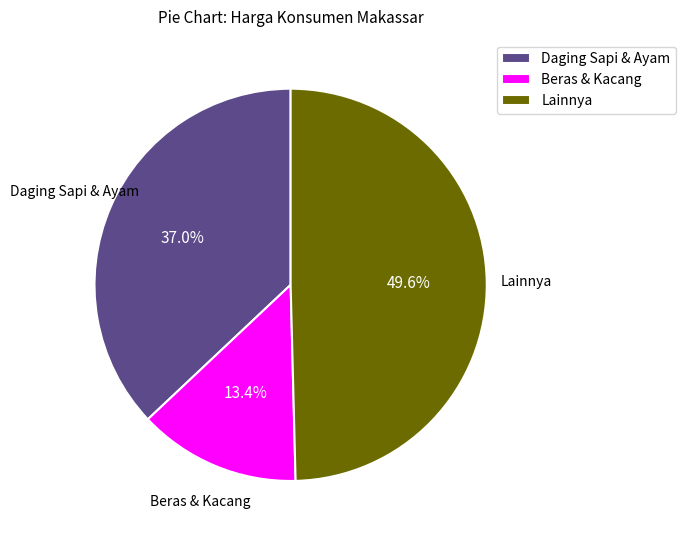

What is the ratio of the value at Daging Sapi & Ayam to the value at Lainnya?

0.7